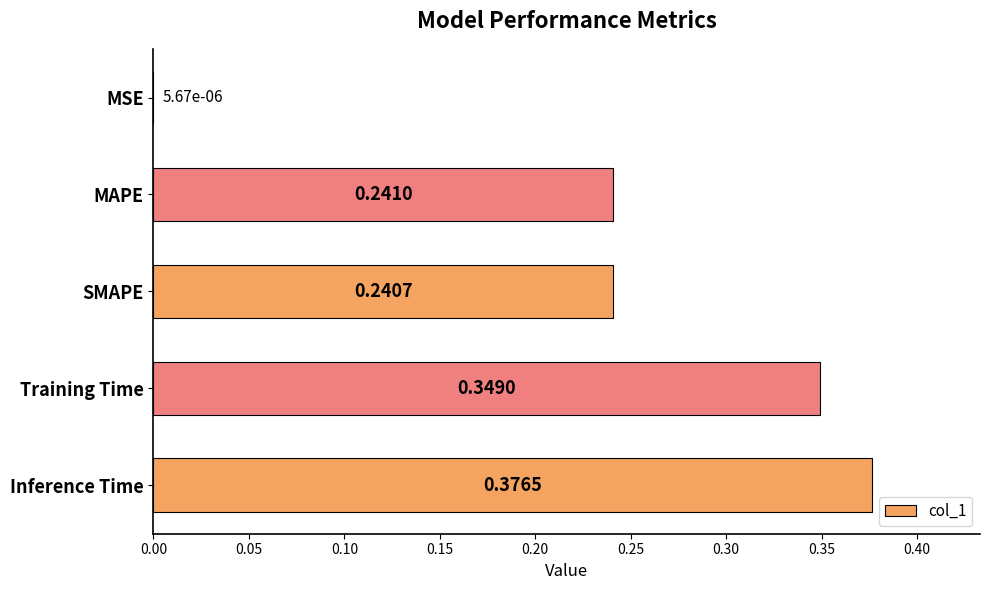

Which category has the highest value across all series?

Inference Time